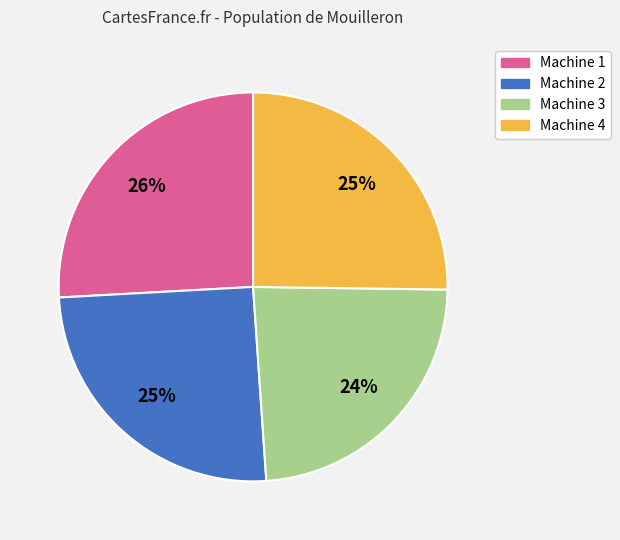

How many segments does this pie chart have?

4